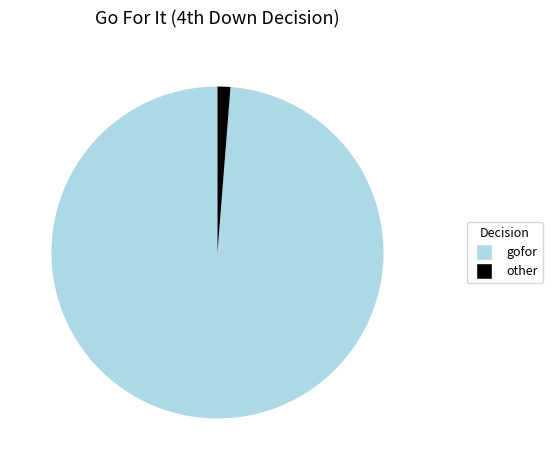

How many slices are in this pie chart?

2